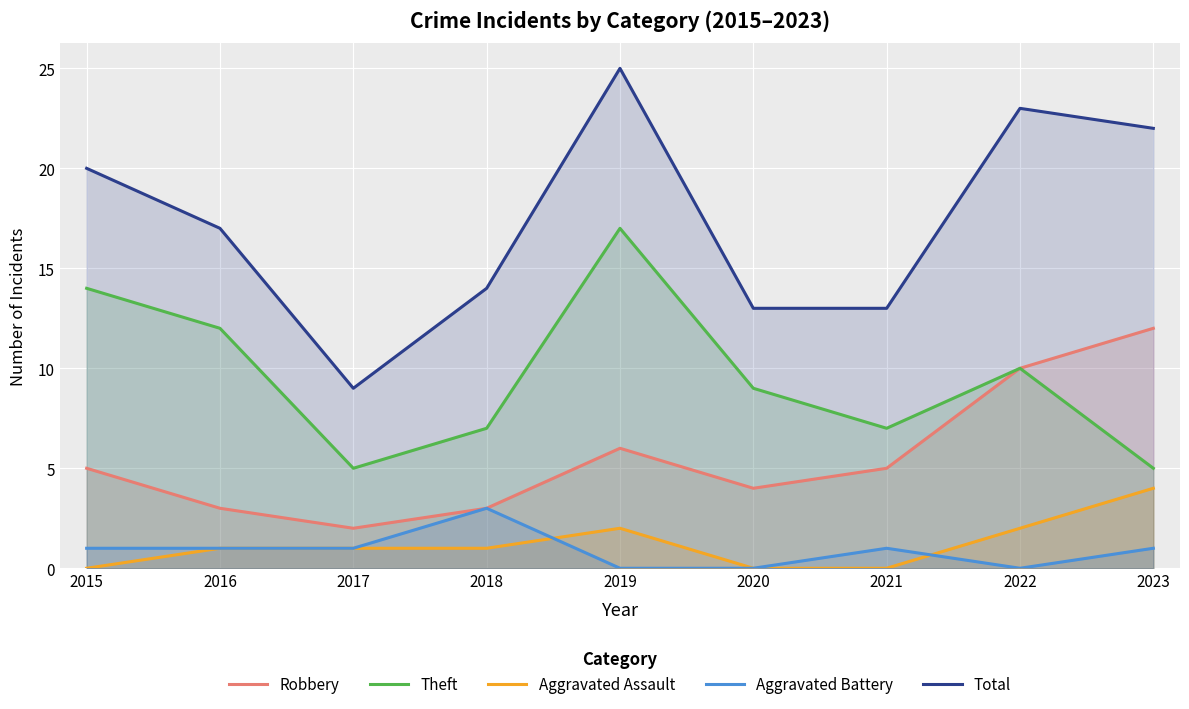

True or false: Total has a value of 6 at 2015.

False